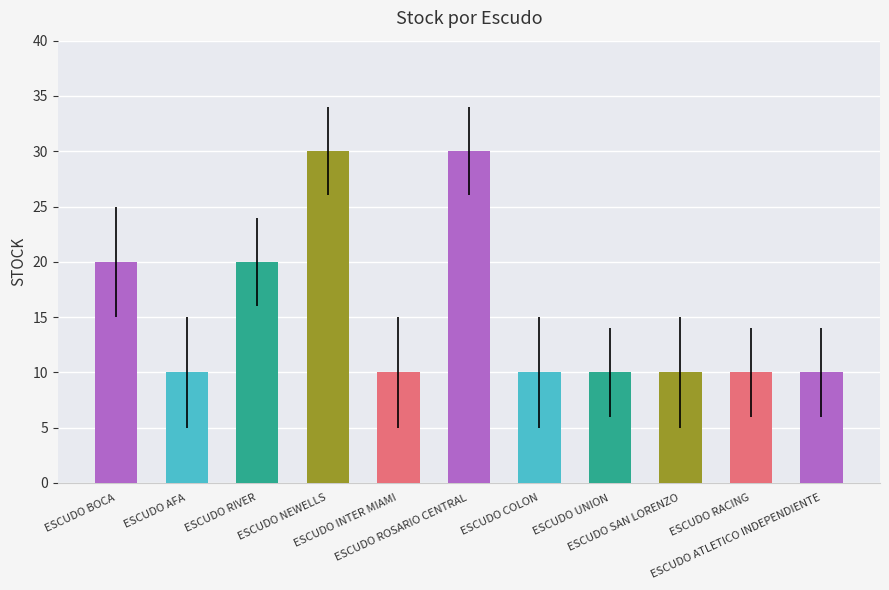

Reading right to left, what are all the values shown in this chart?

ESCUDO ATLETICO INDEPENDIENTE=10	ESCUDO RACING=10	ESCUDO SAN LORENZO=10	ESCUDO UNION=10	ESCUDO COLON=10	ESCUDO ROSARIO CENTRAL=30	ESCUDO INTER MIAMI=10	ESCUDO NEWELLS=30	ESCUDO RIVER=20	ESCUDO AFA=10	ESCUDO BOCA=20